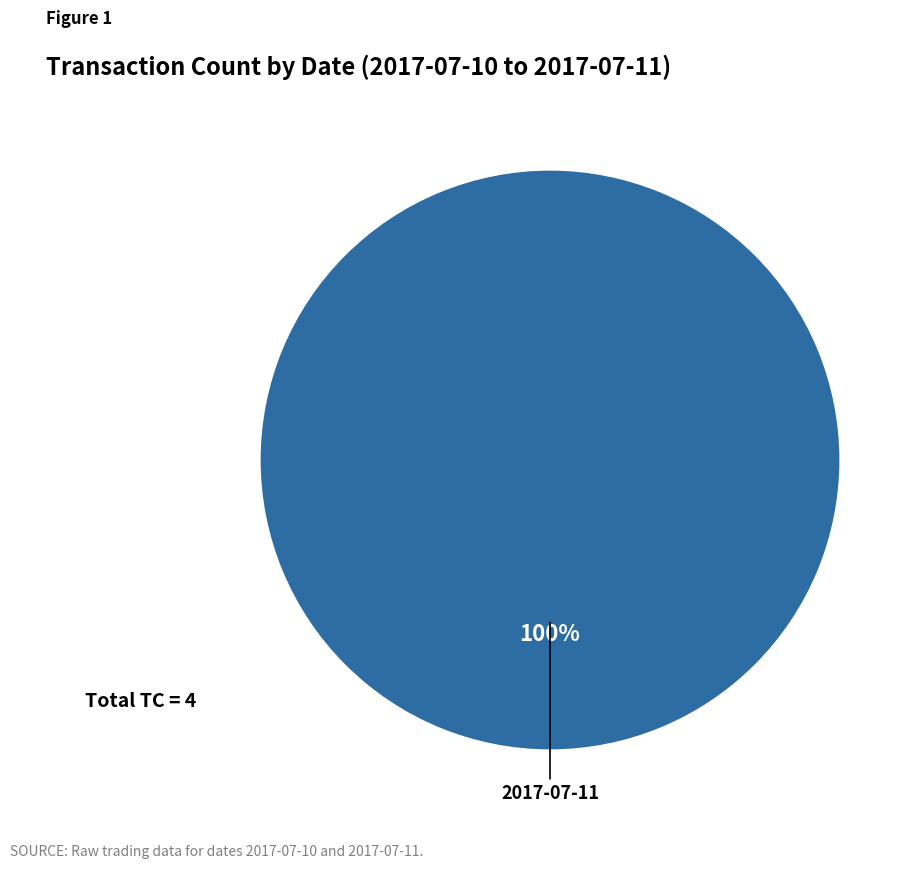

Is there a majority slice in this chart?

Yes